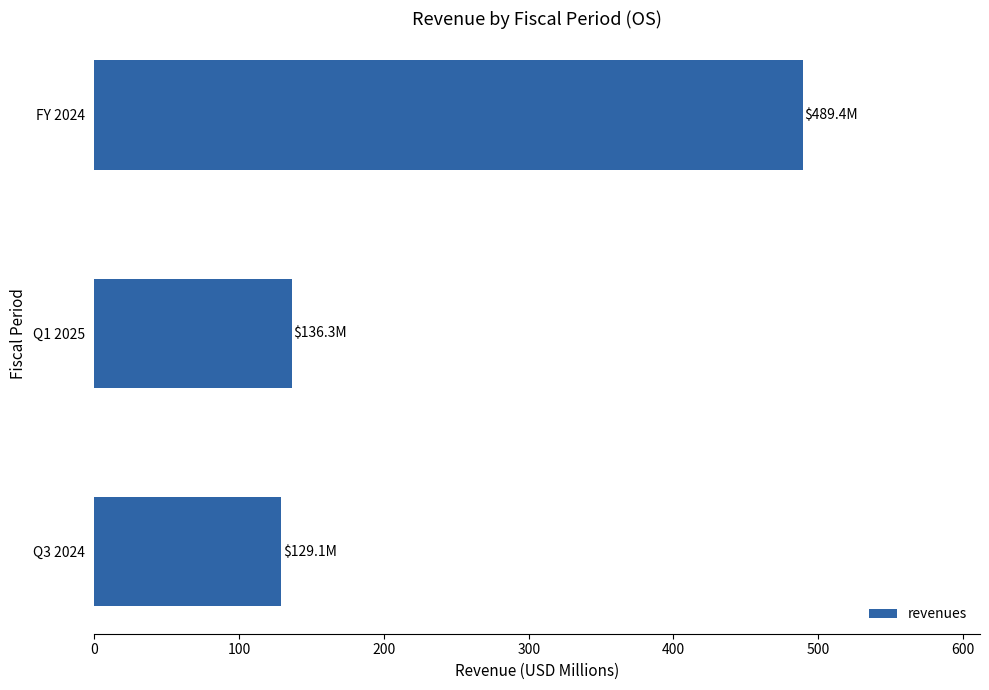

Does the chart contain any negative values?

No